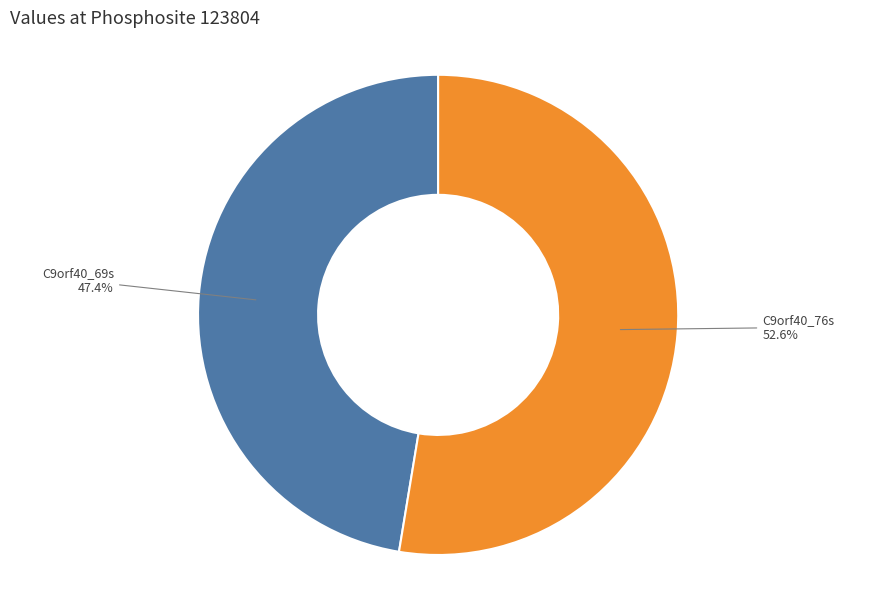

To the nearest percent, what is the average slice percentage?

50%